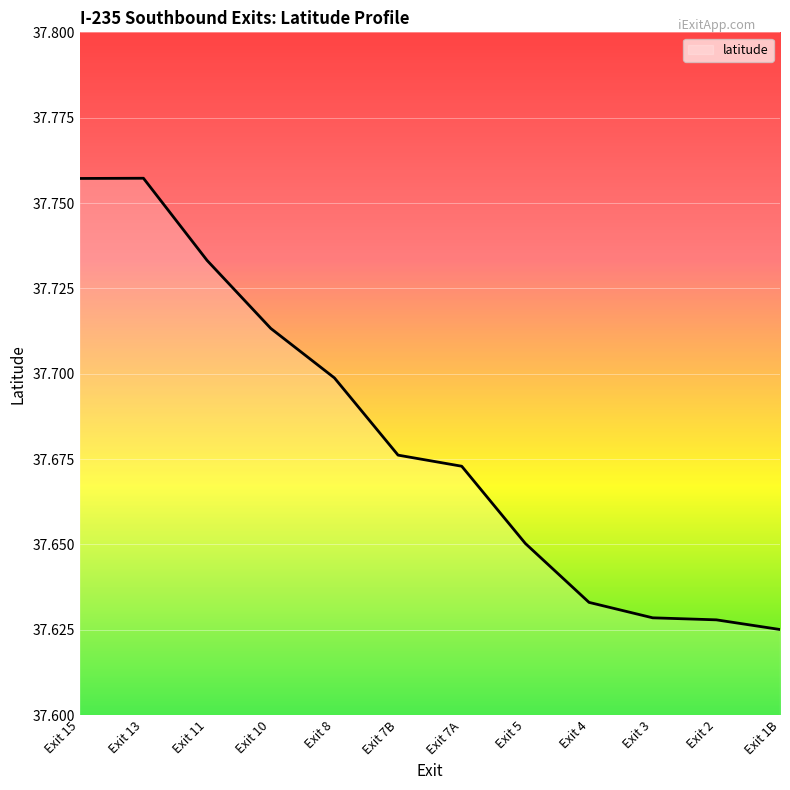

True or false: the data has more than 2 interior local peaks.

False